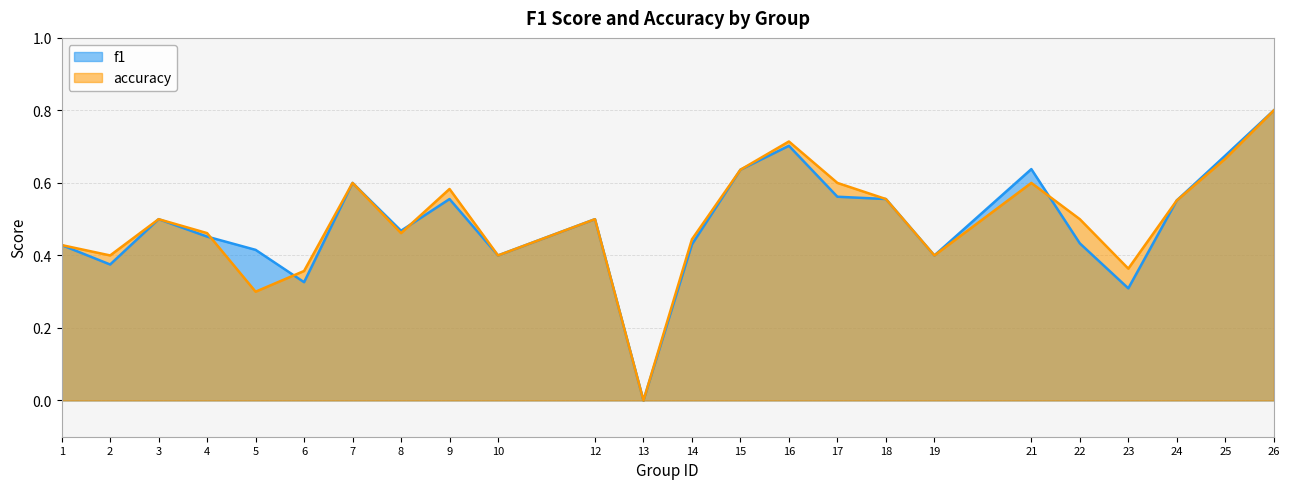

Where is the first local maximum for f1?

3